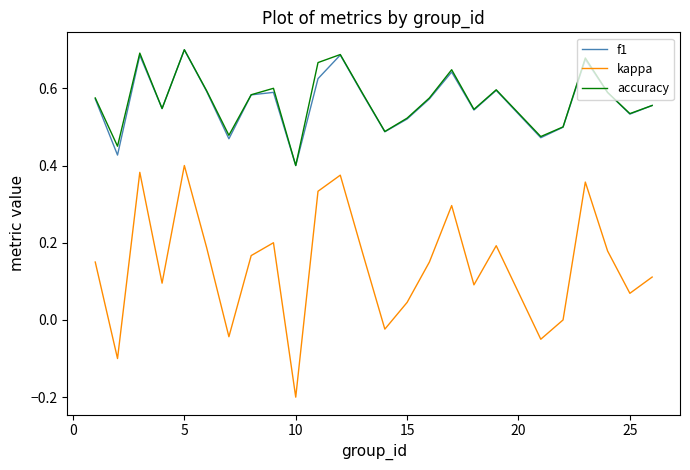

Which series has the largest range (max minus min)?

kappa